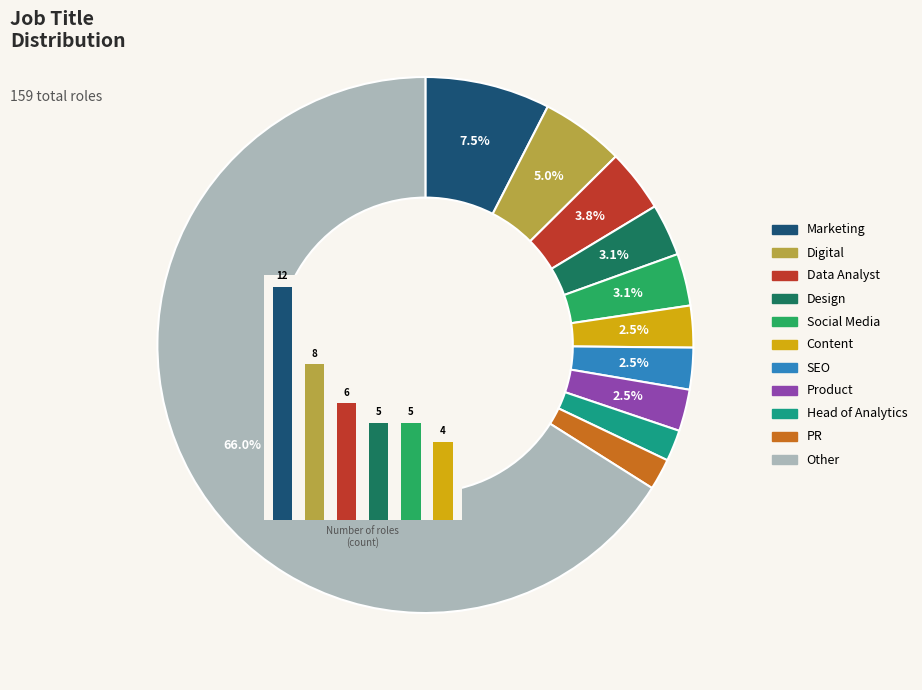

What is the ratio of the value at Marketing to the value at PR?

4.0